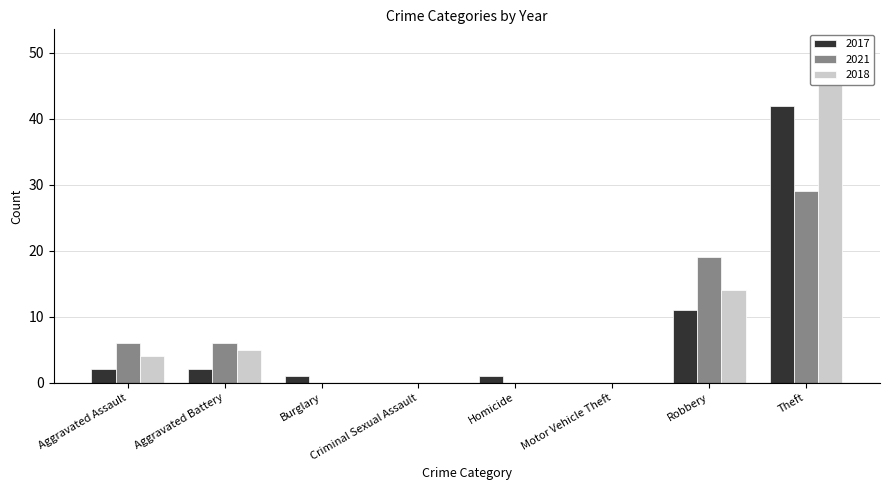

How many data points does each series have?

8